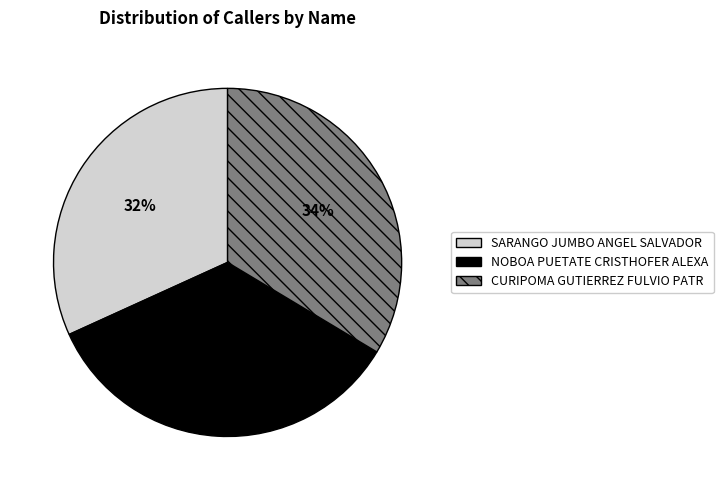

Does NOBOA PUETATE CRISTHOFER ALEXA account for over 50% of the chart?

No